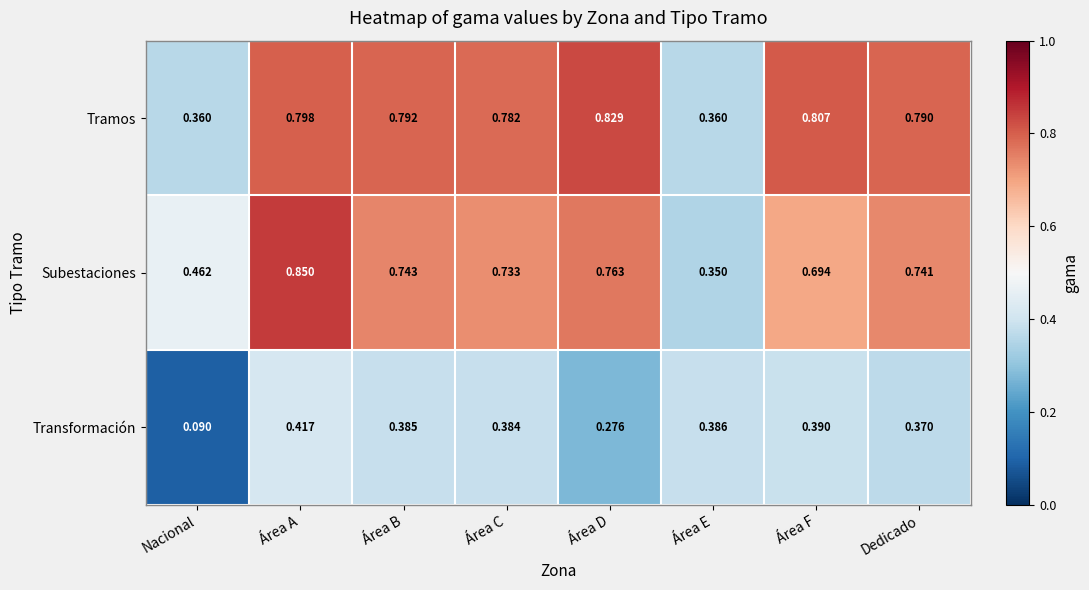

Is the value of Tramos at Área E greater than the value of Transformación at Área E?

No